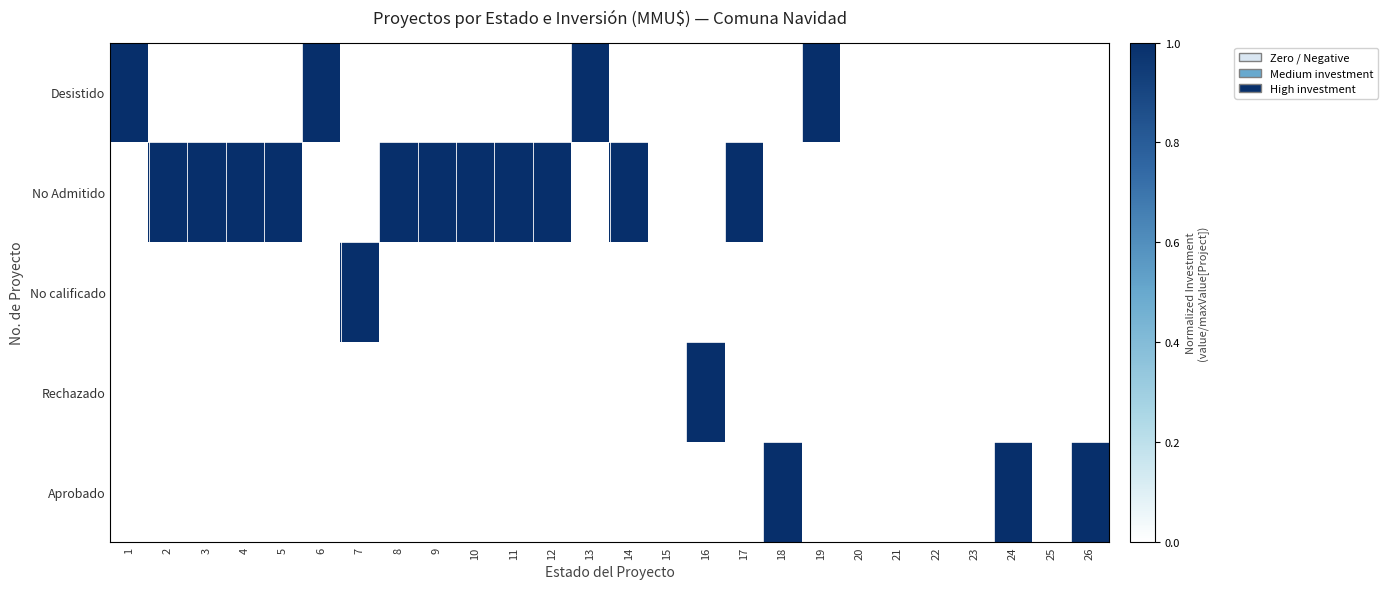

Reading right to left, extract all data points from this chart.

Desistido: 26=0	25=0	24=0	23=0	22=0	21=0	20=0	19=1	18=0	17=0	16=0	15=0	14=0	13=1	12=0	11=0	10=0	9=0	8=0	7=0	6=1	5=0	4=0	3=0	2=0	1=1
No Admitido: 26=0	25=0	24=0	23=0	22=0	21=0	20=0	19=0	18=0	17=1	16=0	15=0	14=1	13=0	12=1	11=1	10=1	9=1	8=1	7=0	6=0	5=1	4=1	3=1	2=1	1=0
No calificado: 26=0	25=0	24=0	23=0	22=0	21=0	20=0	19=0	18=0	17=0	16=0	15=0	14=0	13=0	12=0	11=0	10=0	9=0	8=0	7=1	6=0	5=0	4=0	3=0	2=0	1=0
Rechazado: 26=0	25=0	24=0	23=0	22=0	21=0	20=0	19=0	18=0	17=0	16=1	15=0	14=0	13=0	12=0	11=0	10=0	9=0	8=0	7=0	6=0	5=0	4=0	3=0	2=0	1=0
Aprobado: 26=1	25=0	24=1	23=0	22=0	21=0	20=0	19=0	18=1	17=0	16=0	15=0	14=0	13=0	12=0	11=0	10=0	9=0	8=0	7=0	6=0	5=0	4=0	3=0	2=0	1=0